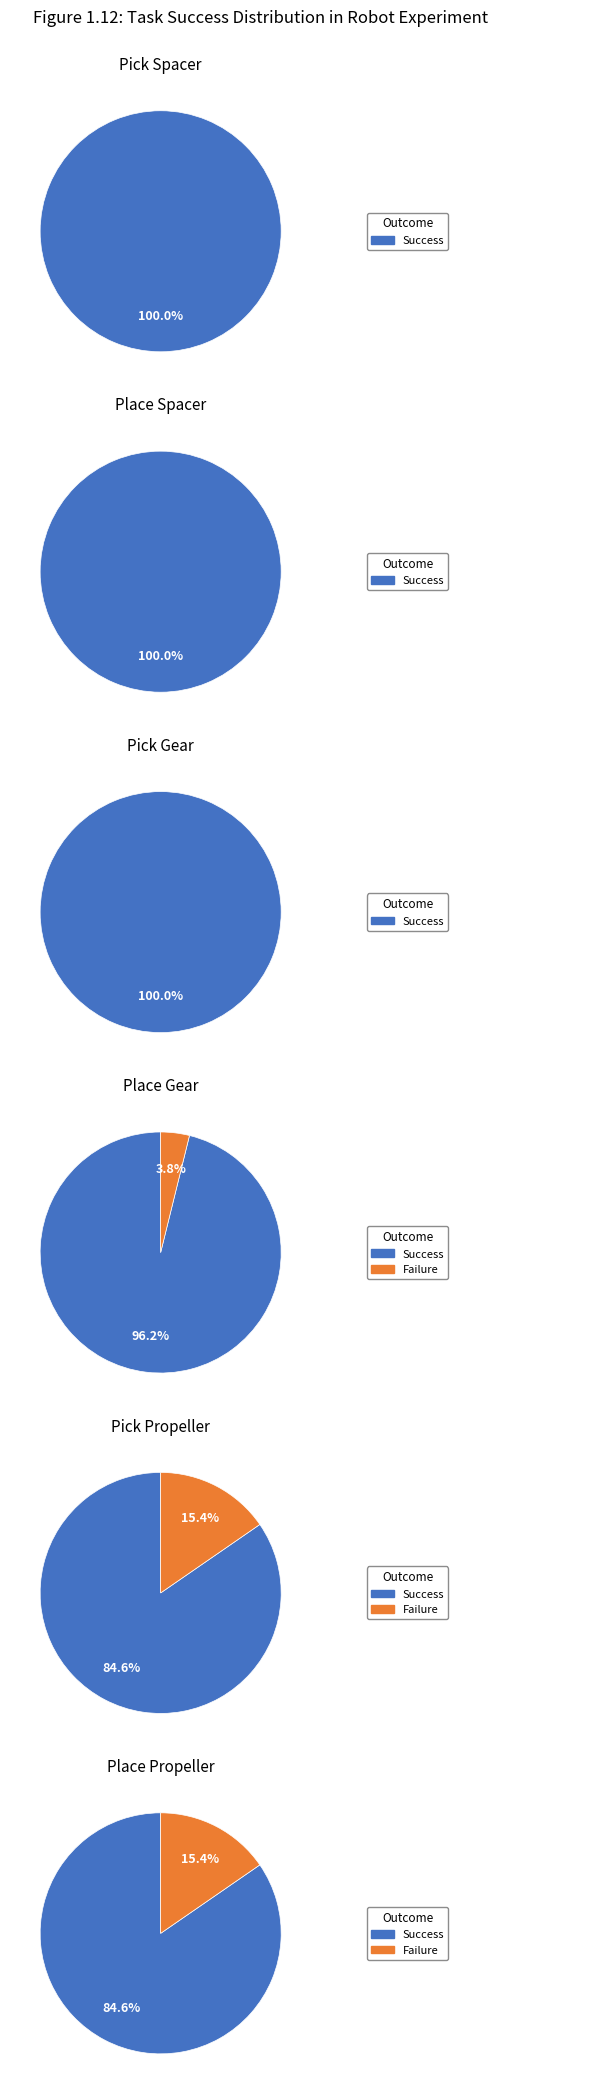

What is the smallest slice in the pie chart?

Failure